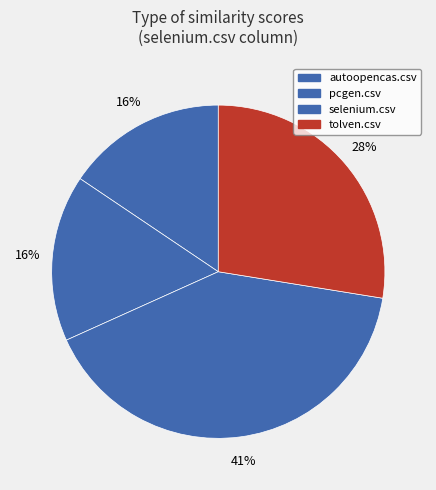

How many segments does this pie chart have?

4